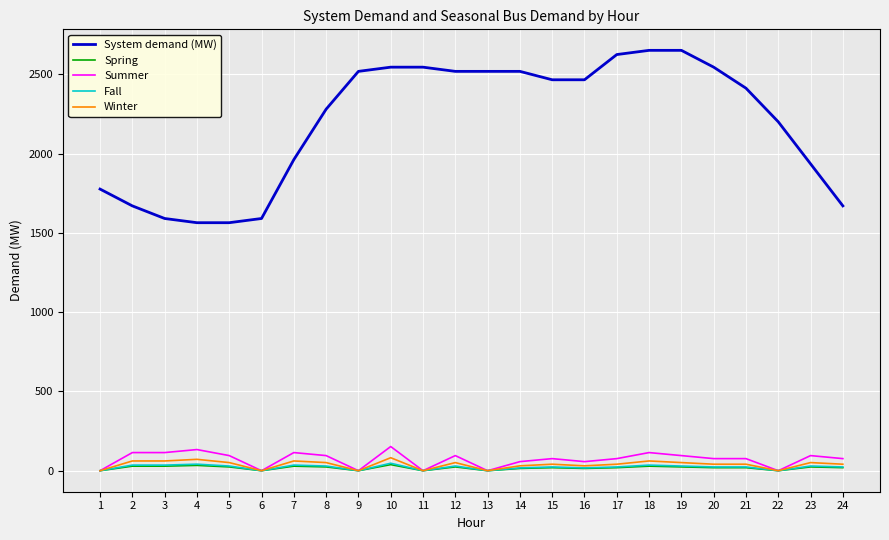

True or false: System demand (MW) and Fall cross at least once.

False